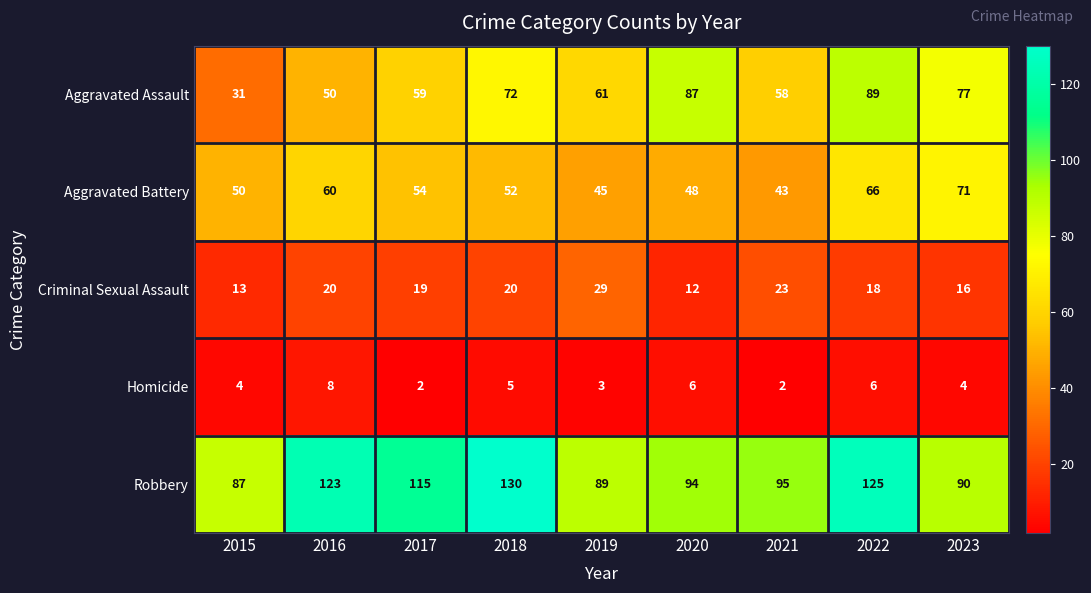

What is the lowest value of the Aggravated Battery series?

43